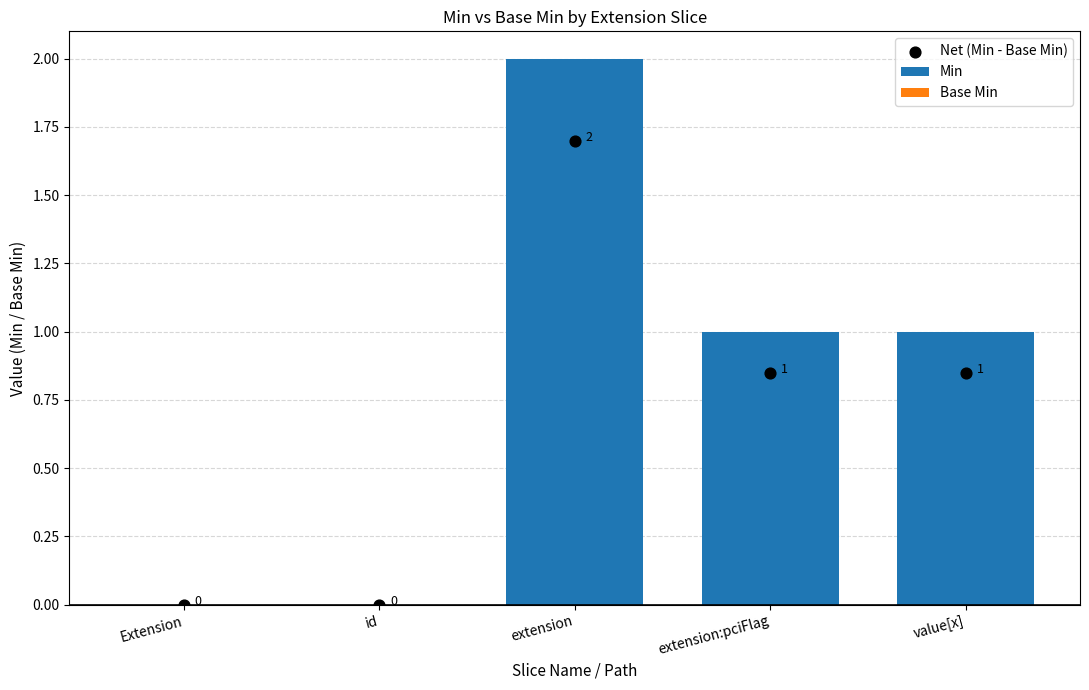

True or false: Min has a value of 1 at extension:pciFlag.

True